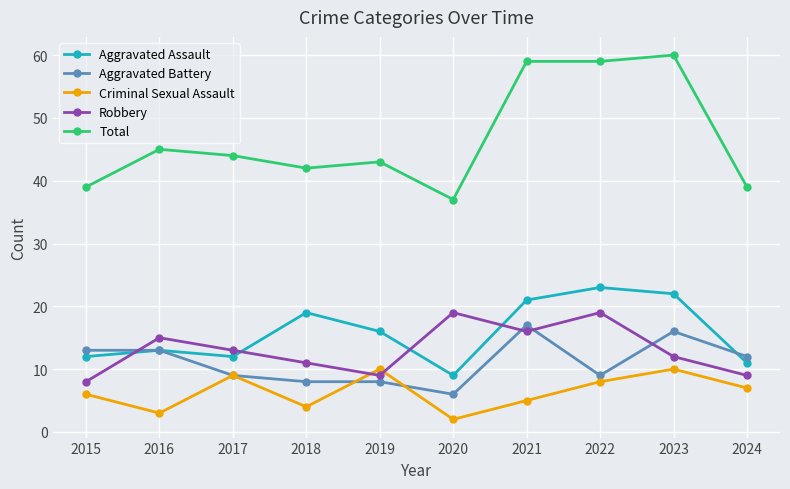

What are all the series names shown in the legend?

Aggravated Assault, Aggravated Battery, Criminal Sexual Assault, Robbery, Total